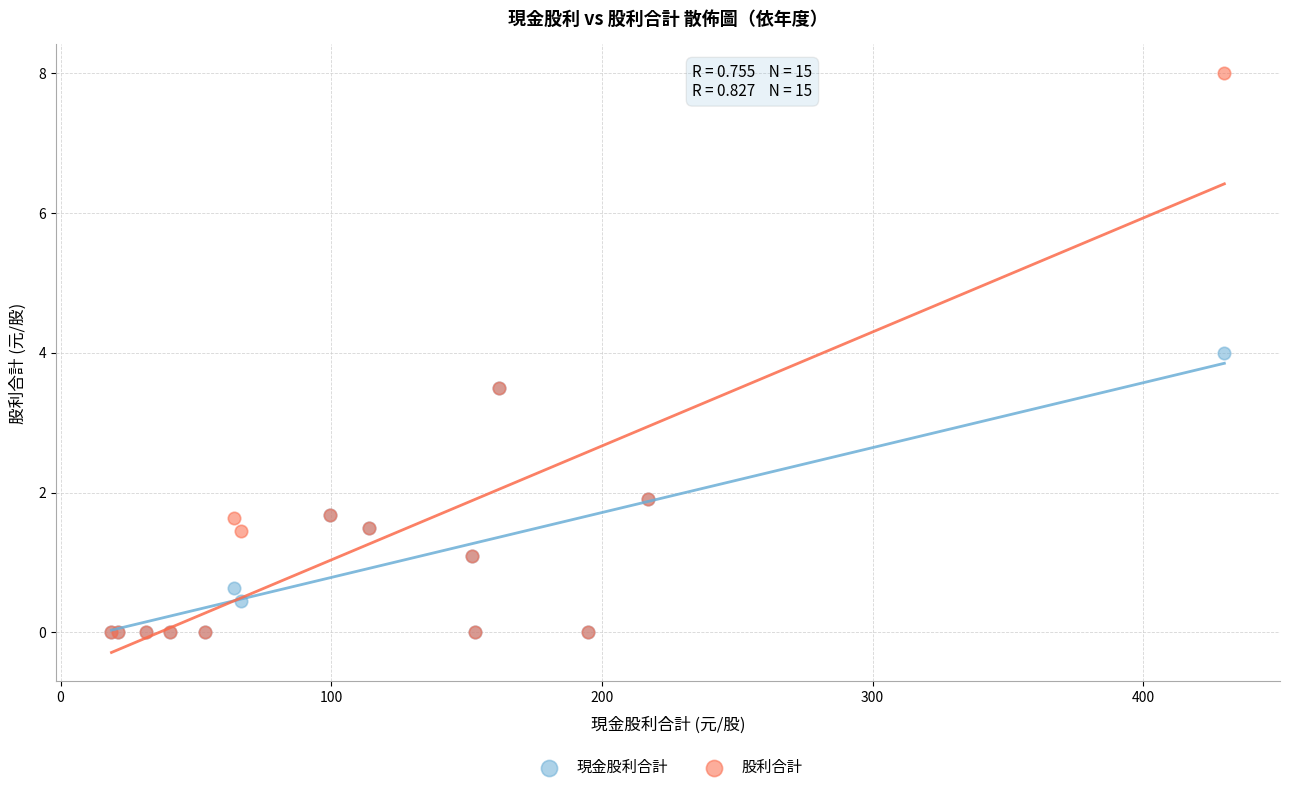

Which series reaches the maximum Y coordinate?

股利合計